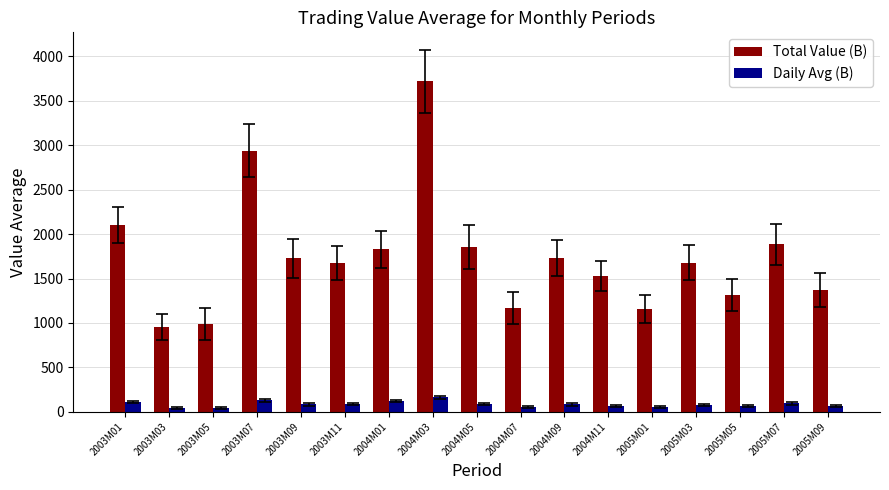

Which series has the largest total across all categories?

Total Value (B)